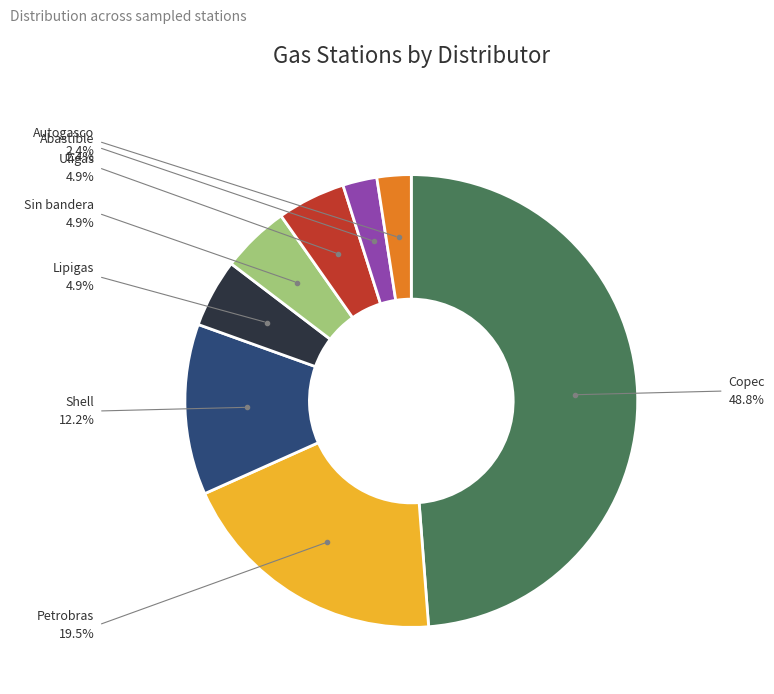

Is there a majority slice in this chart?

No